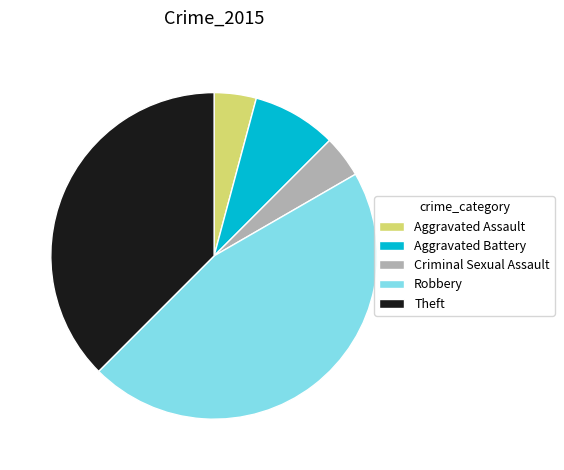

What is the largest slice in the pie chart?

Robbery